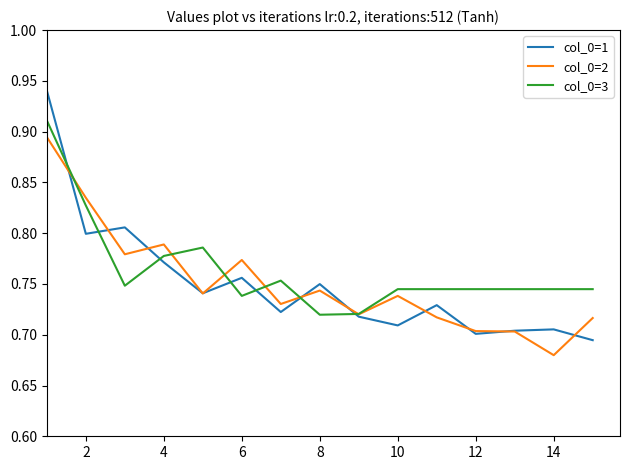

In col_0=3, how many points are lower than both neighbors (excluding endpoints)?

3